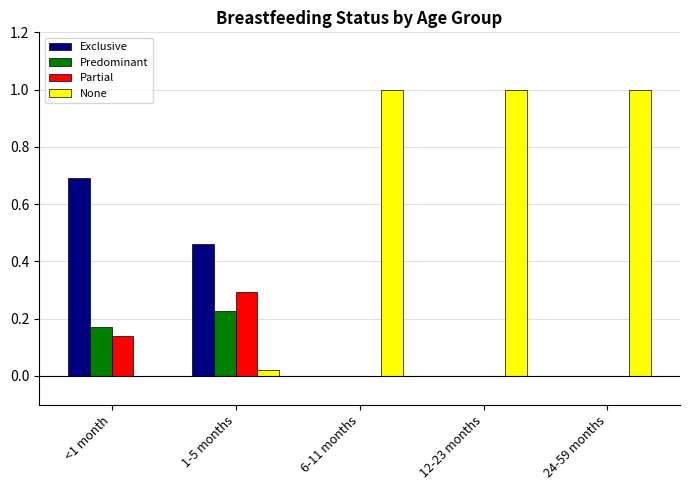

The Predominant series shows 0.1 at 6-11 months. True or false?

False